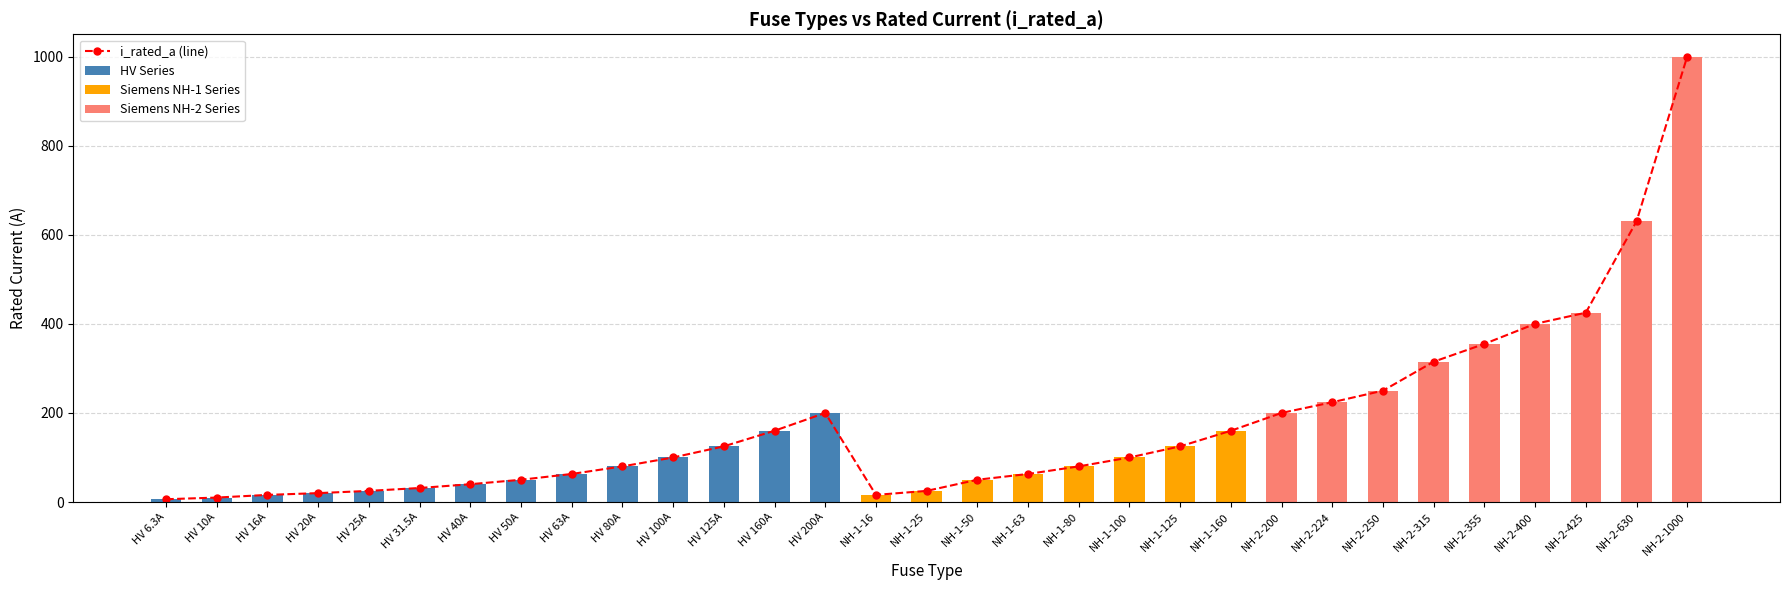

What position from the left is NH-1-80?

19